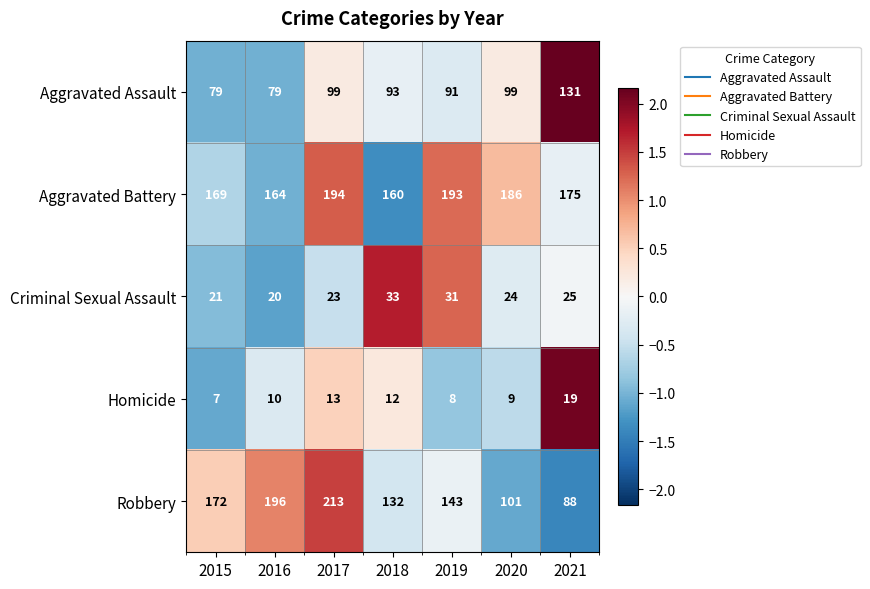

What is the minimum value shown in the chart?

7